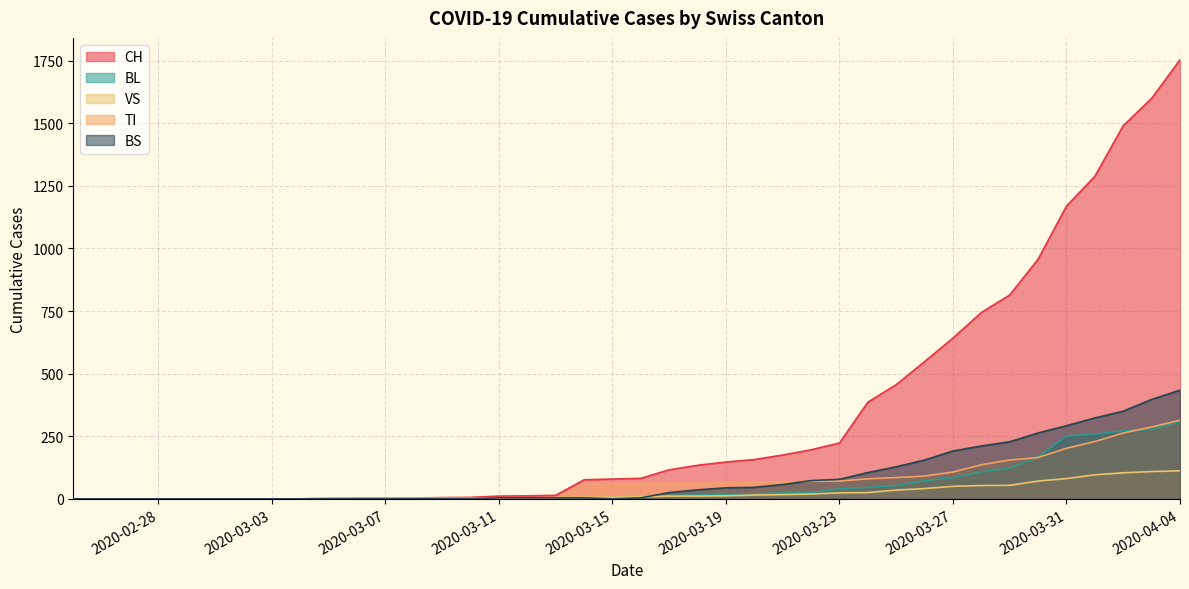

What are all the series names shown in the legend?

CH, BL, VS, TI, BS